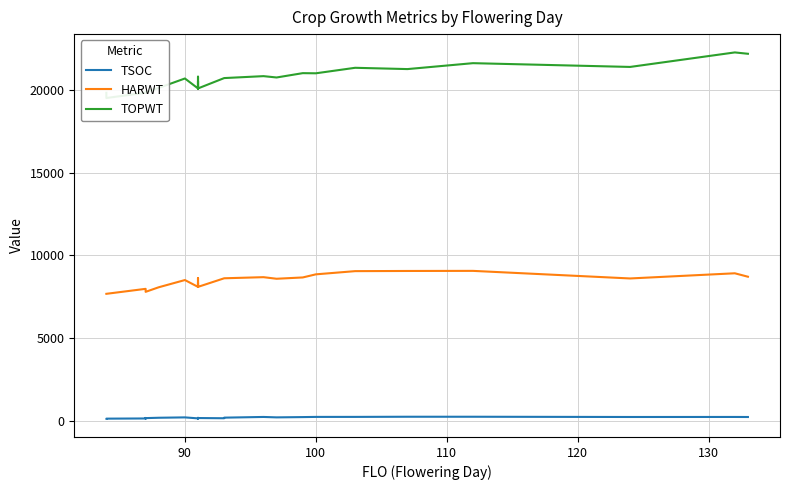

What is the smallest value displayed?

127